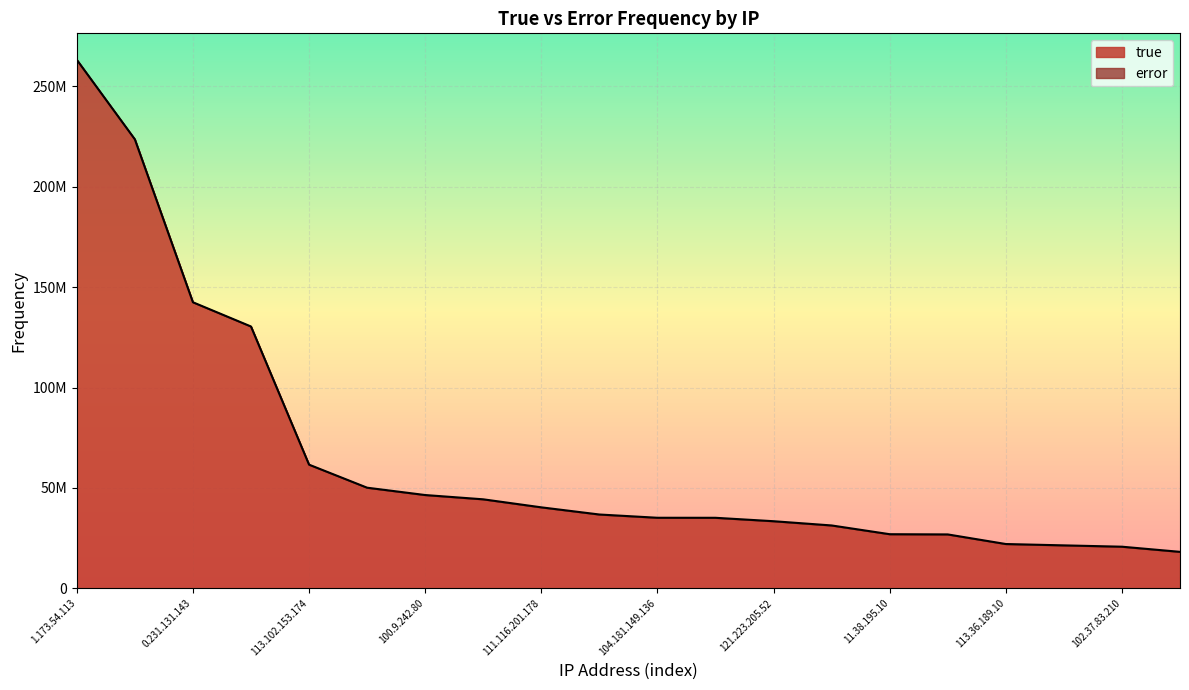

Reading left to right, transcribe all the data shown in this chart.

true: 0.231.131.143=142482437	1.173.54.113=263297000	100.9.242.80=46436532	102.131.210.179=36735775	102.37.83.210=20694353	102.89.167.88=31279640	104.181.149.136=35111737	108.218.233.54=130409615	109.166.108.73=44300325	109.242.128.73=50091900	11.38.195.10=26921973	111.116.201.178=40304685	113.102.153.174=61572107	113.36.189.10=22029262	114.12.138.204=26811906	115.41.221.12=223658123	116.57.22.5=21357914	118.220.216.255=35097235	121.223.205.52=33391469	121.224.108.145=18129832
error: 0.231.131.143=6943	1.173.54.113=3751	100.9.242.80=35332	102.131.210.179=11171	102.37.83.210=3977	102.89.167.88=9498	104.181.149.136=6458	108.218.233.54=1355	109.166.108.73=16153	109.242.128.73=889	11.38.195.10=1901	111.116.201.178=7346	113.102.153.174=18640	113.36.189.10=29762	114.12.138.204=10011	115.41.221.12=8340	116.57.22.5=7644	118.220.216.255=6823	121.223.205.52=9838	121.224.108.145=4680